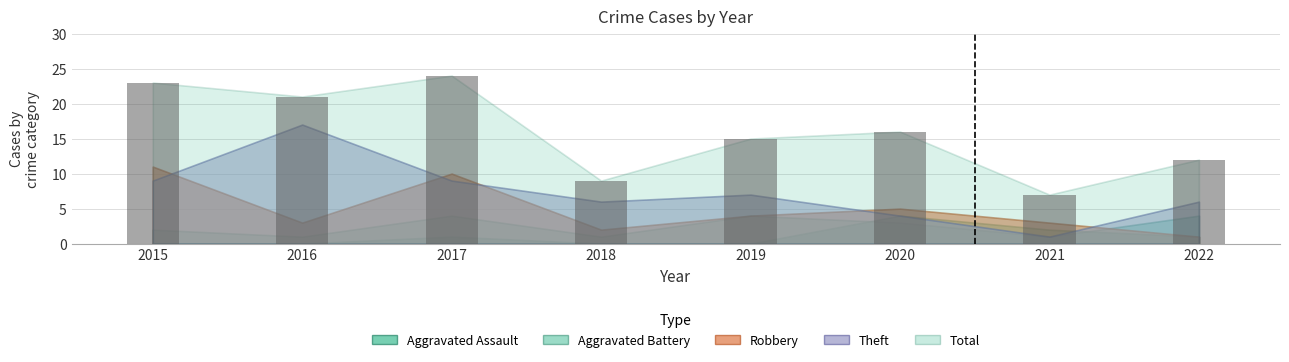

What is the difference between the values at 2021 and 2019?

8